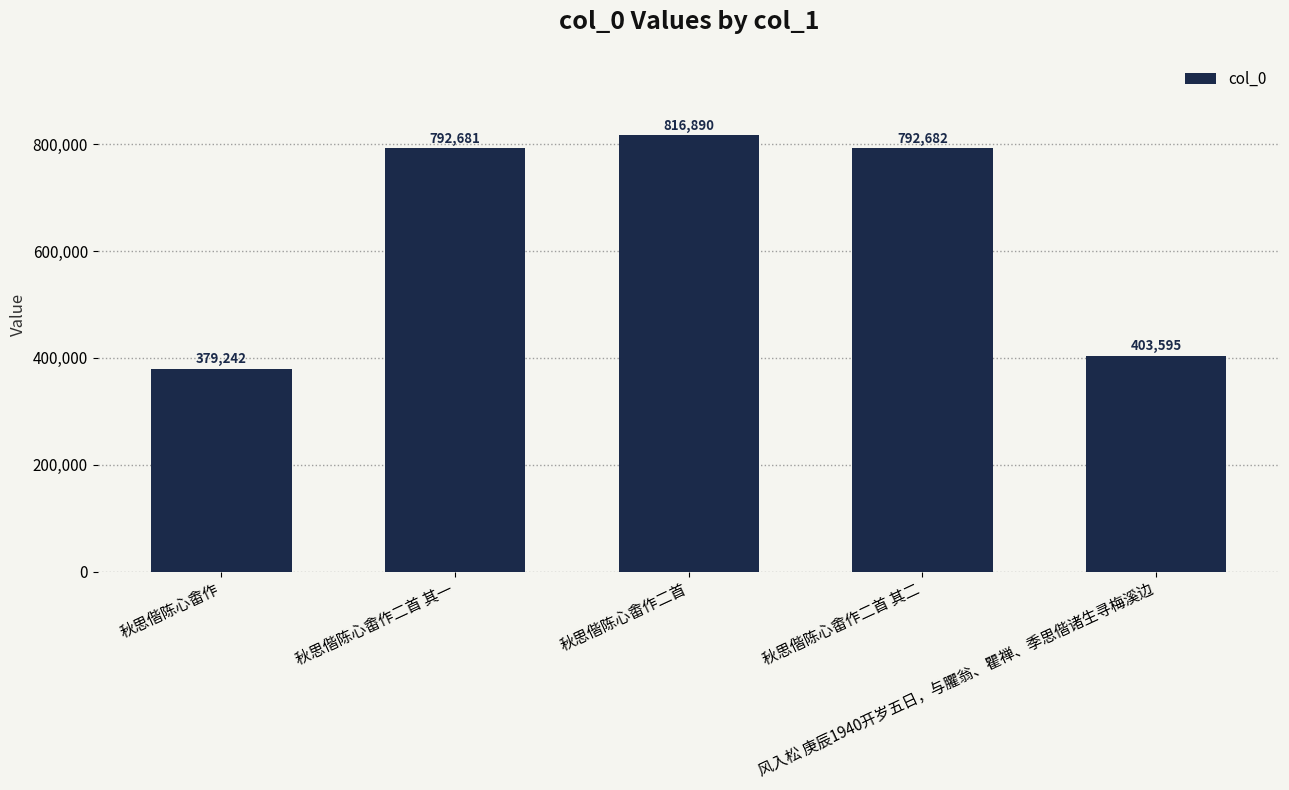

What is the average value?

637018